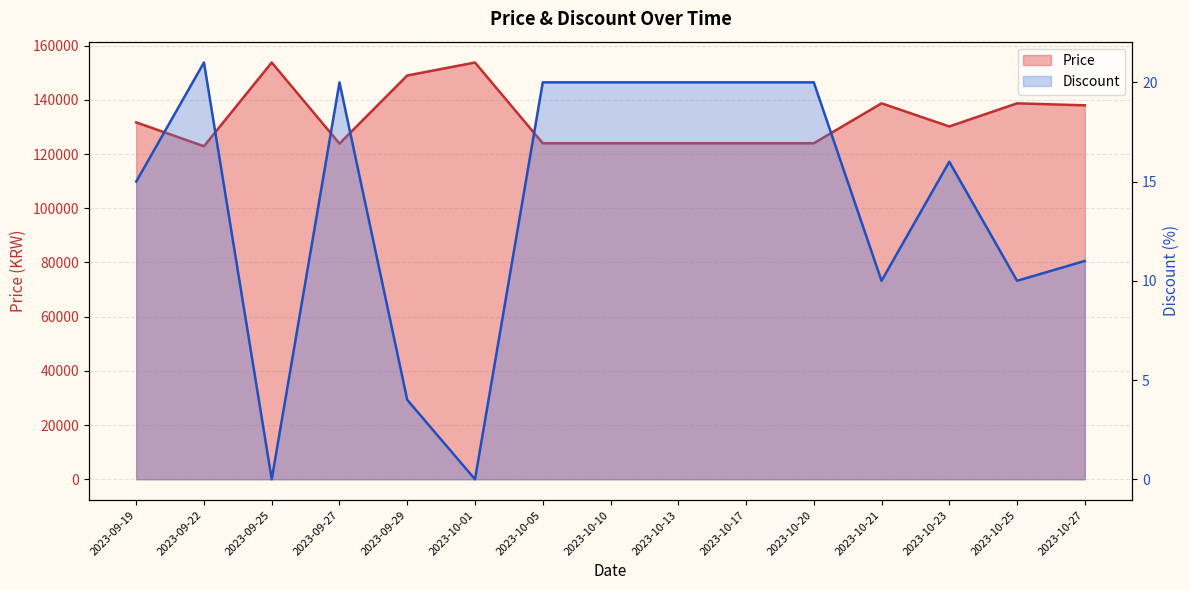

Where does the Discount series first go above 16?

2023-09-22